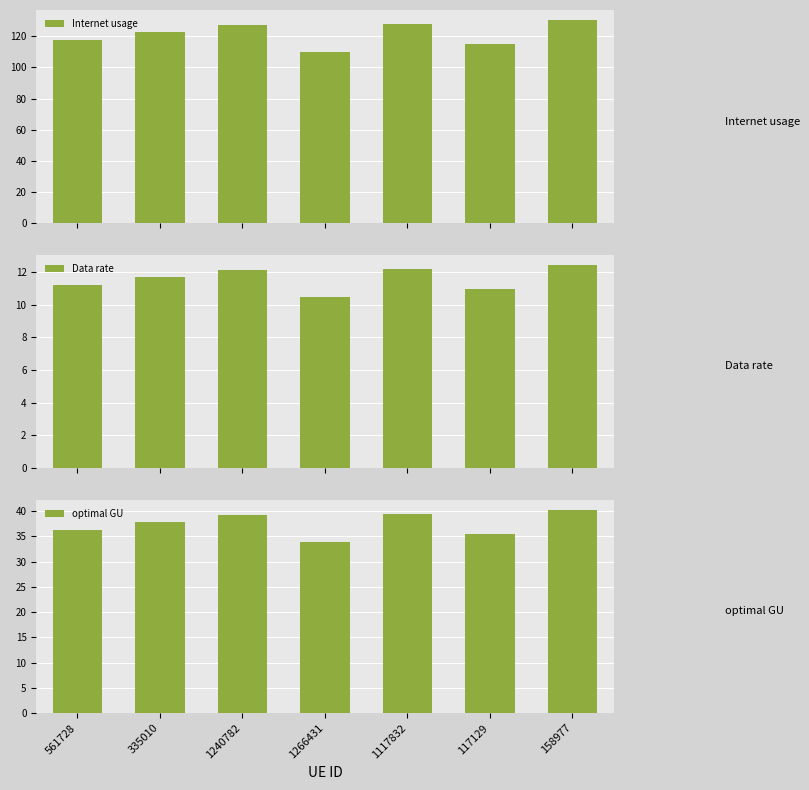

What is the label of the 3rd bar from the left?

1240782